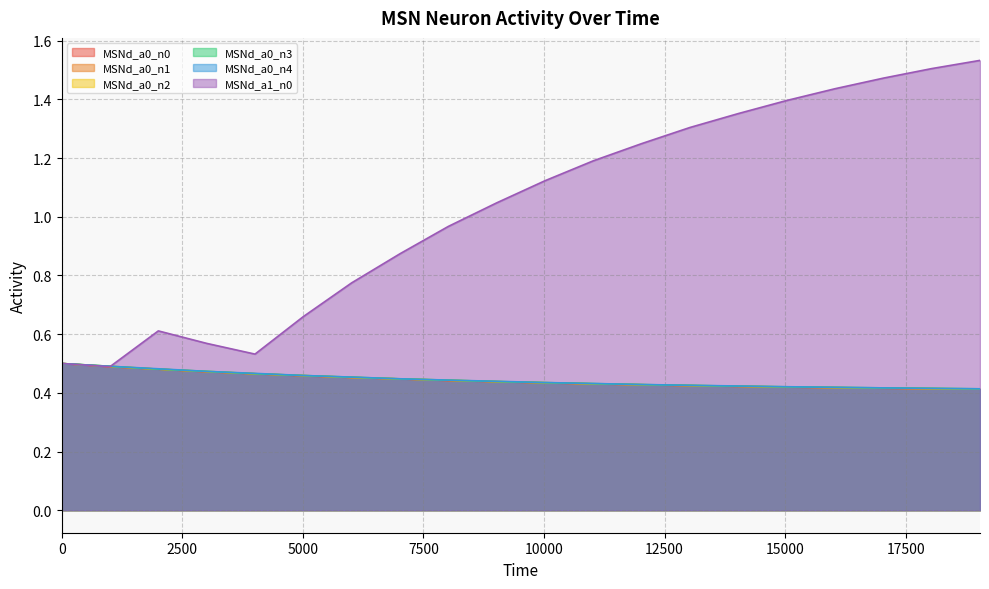

What is the minimum value shown in the chart?

0.4